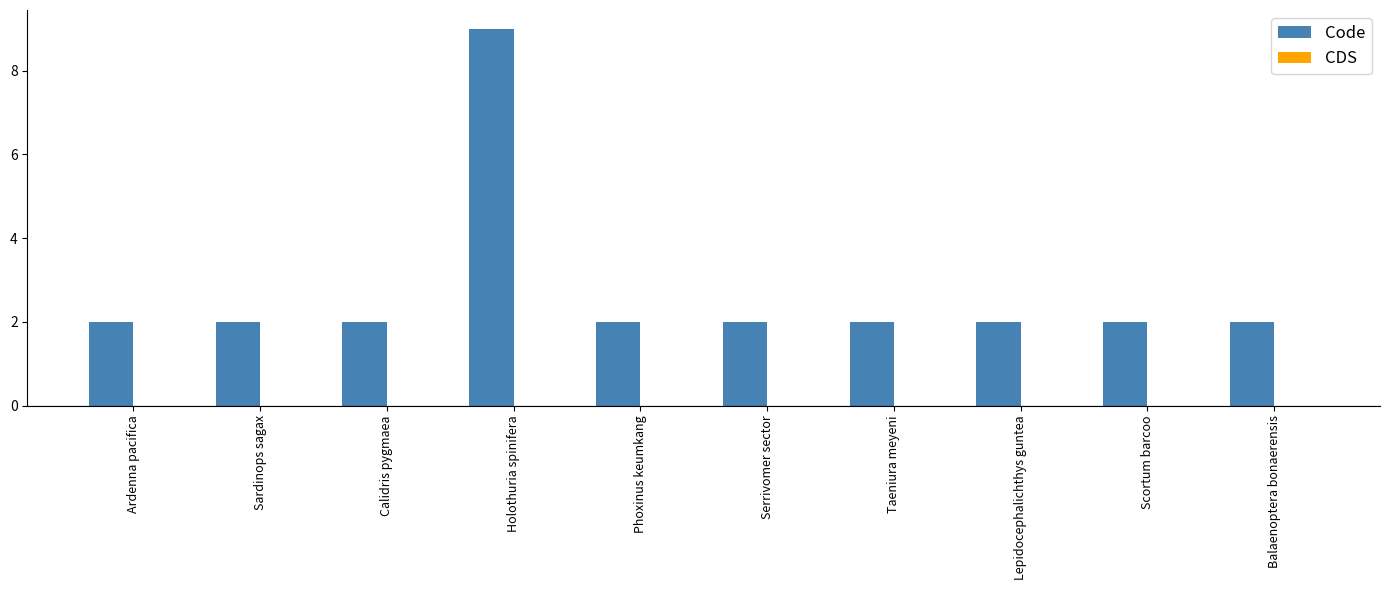

Approximately how many times larger is the value at Taeniura meyeni compared to Calidris pygmaea?

1.0